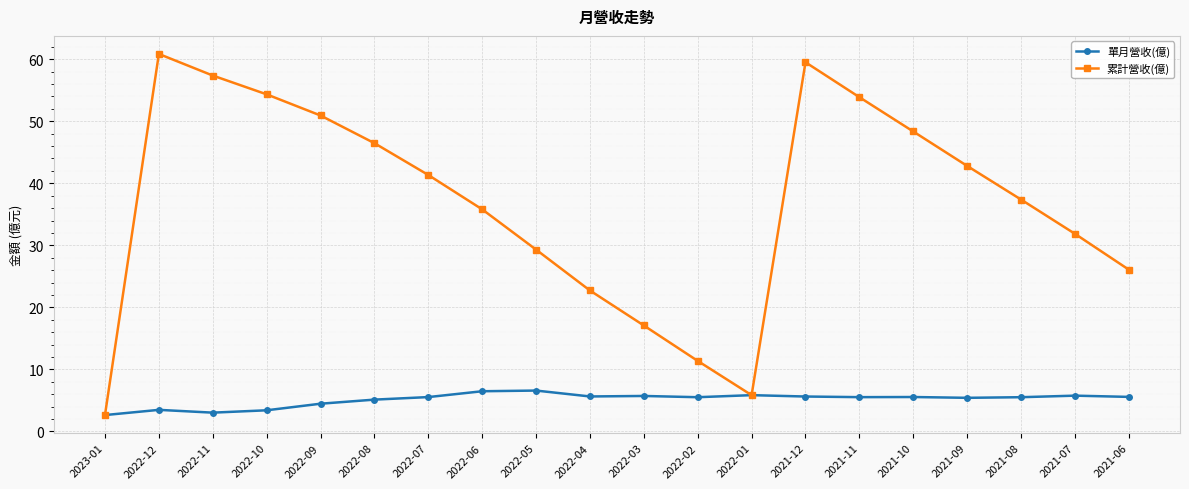

What is the spread (max minus min) of values at 2022-12?

57.4